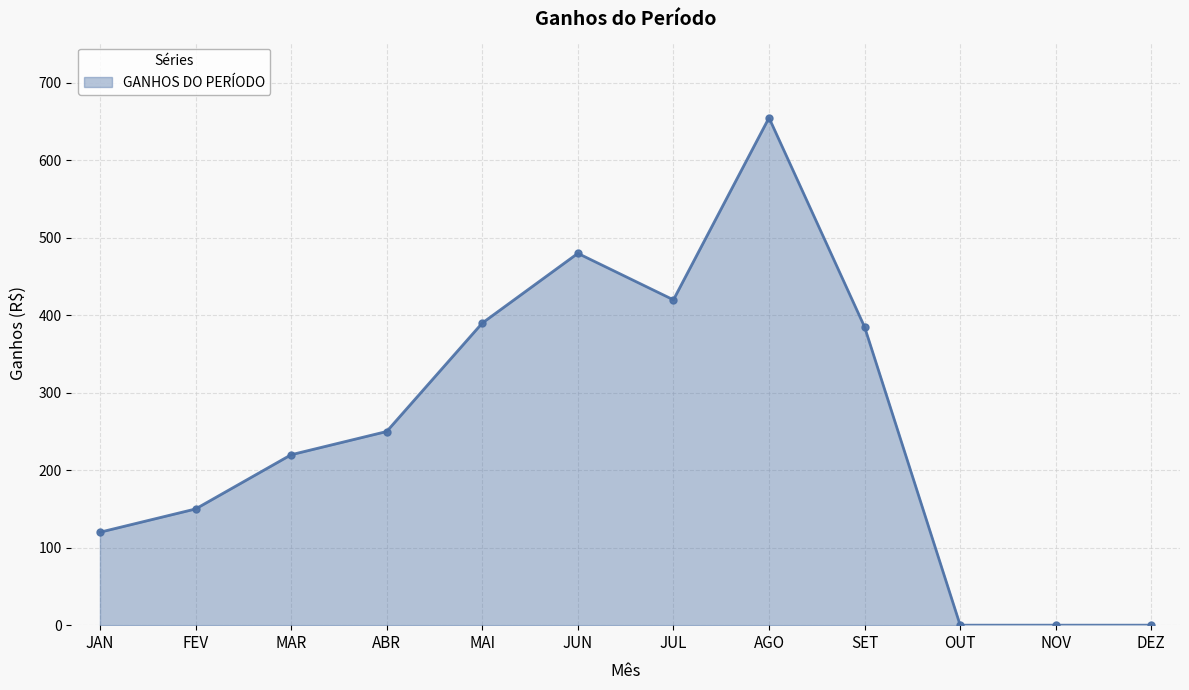

Where is the first local minimum?

JUL